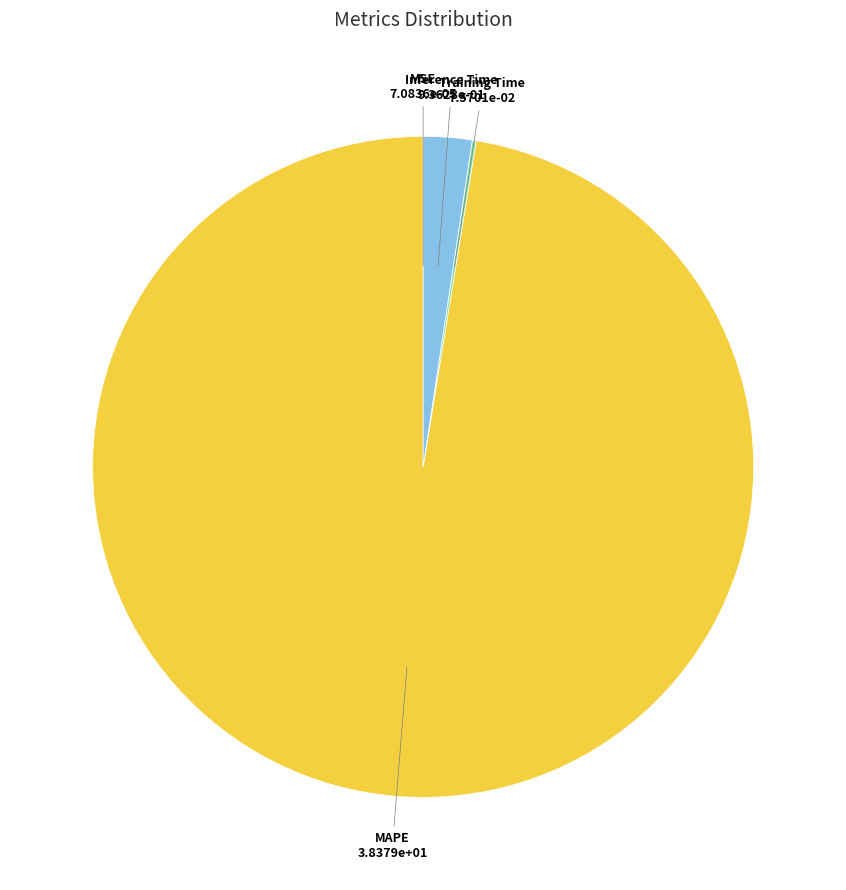

Which slice is the largest?

MAPE